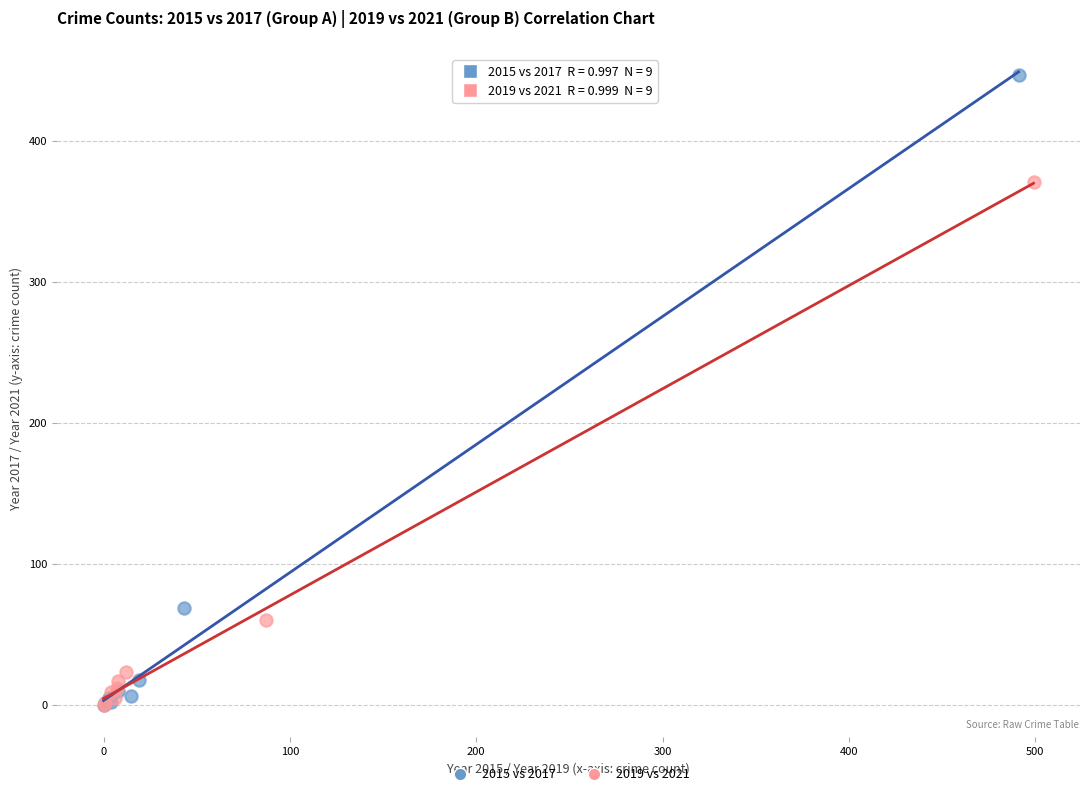

What are all the series names shown in the legend?

2015 vs 2017, 2019 vs 2021